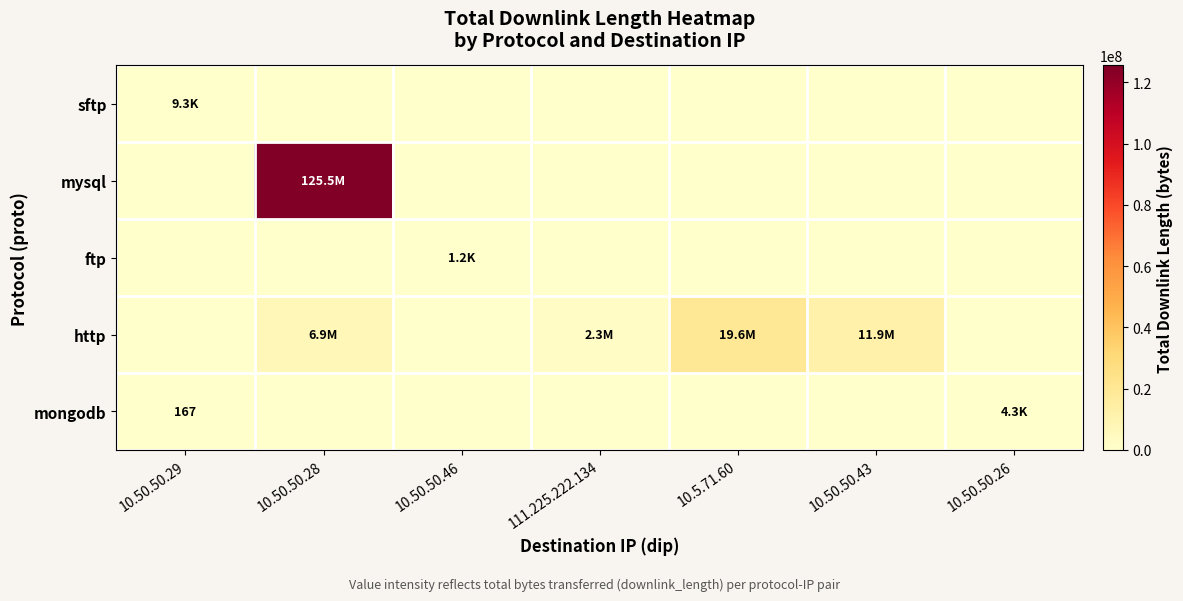

Between 10.50.50.29 and 111.225.222.134, which is larger?

10.50.50.29